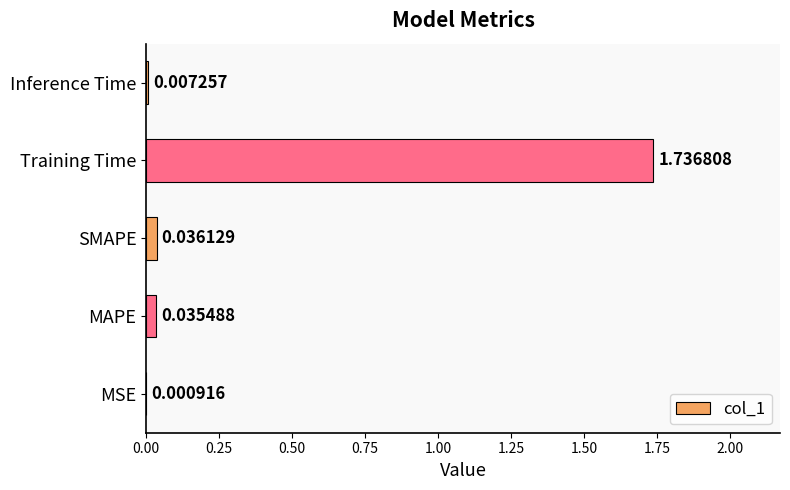

Are the bars horizontal?

Yes